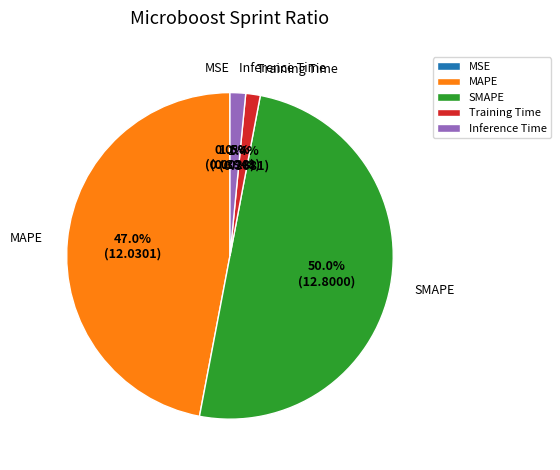

To the nearest percent, what is the difference between the largest and smallest slice percentages?

50%